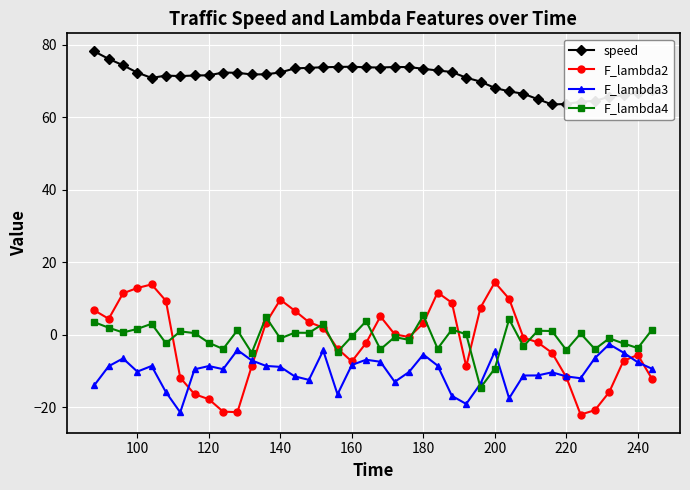

What is the value of the F_lambda3 point at the 17th from the left?

-4.3